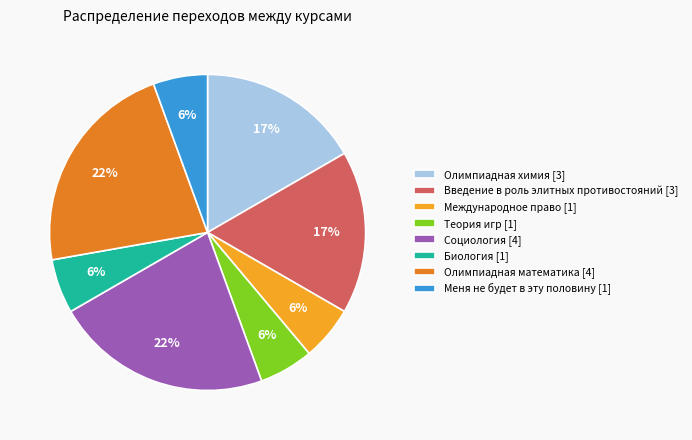

Between Олимпиадная химия [3] and Международное право [1], which is larger?

Олимпиадная химия [3]